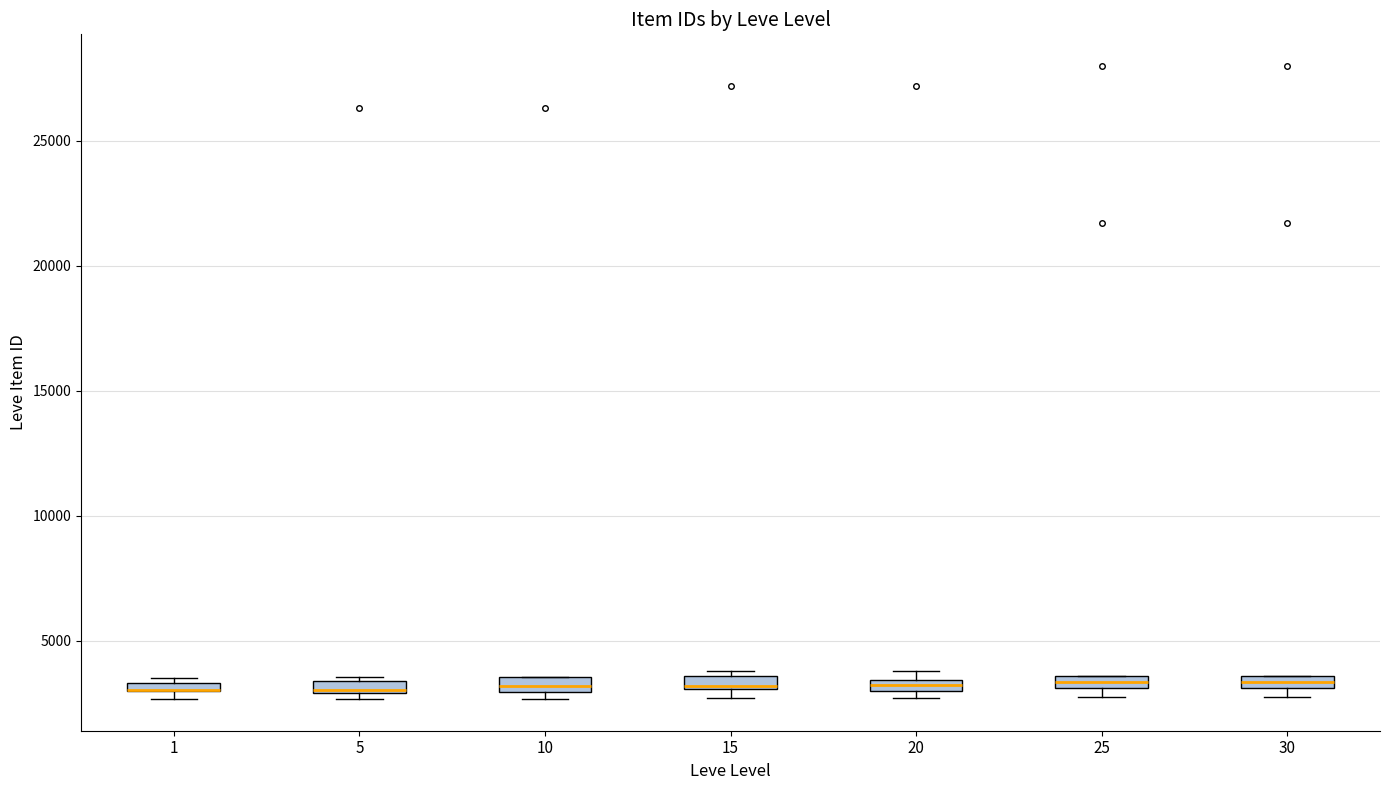

Where is the upper edge of the box at x = 15 on the y-axis? The values are not printed on the chart, so give them approximately, as read against the axis.

3500